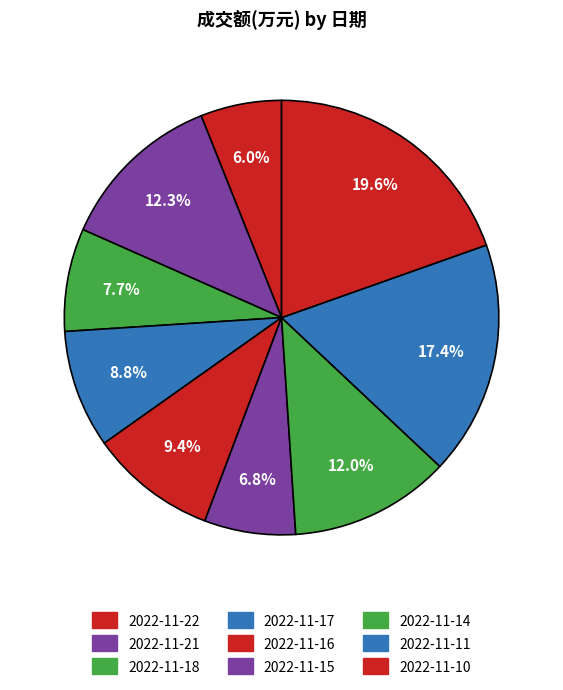

The 2022-11-14 slice represents 12% of the pie. True or false?

True